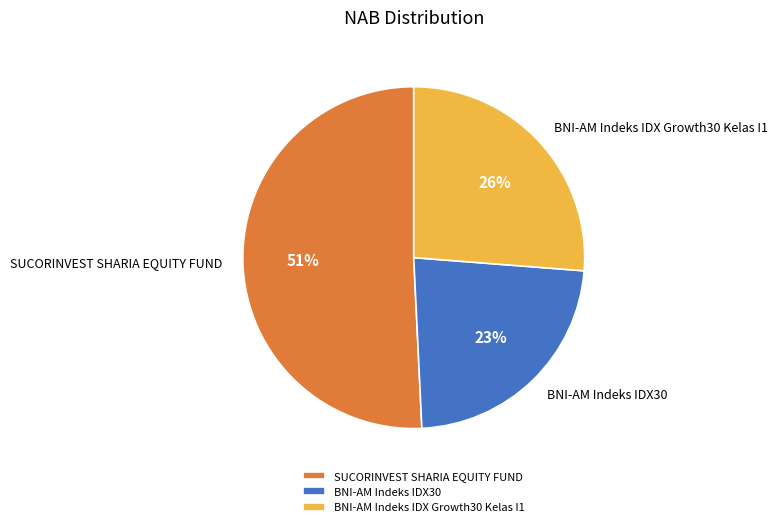

True or false: BNI-AM Indeks IDX Growth30 Kelas I1 accounts for 26% of the total.

True